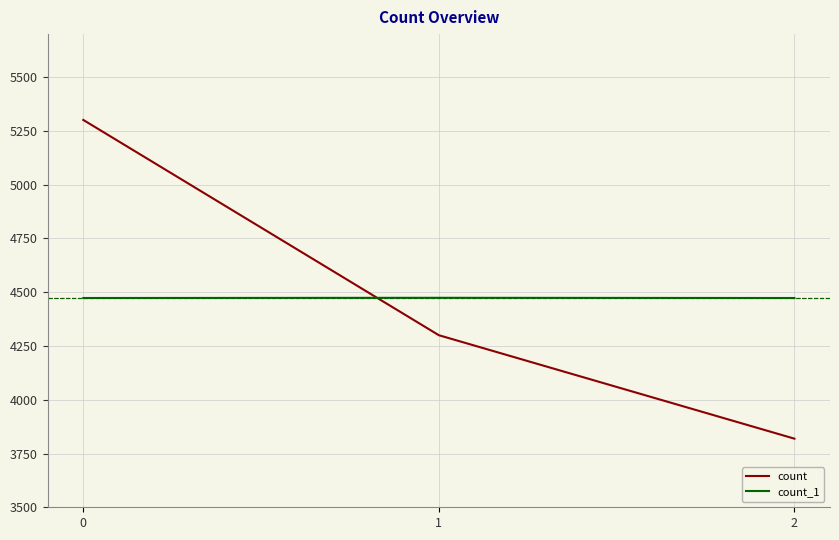

What is the sum of the count values at 1 and 0?

9601